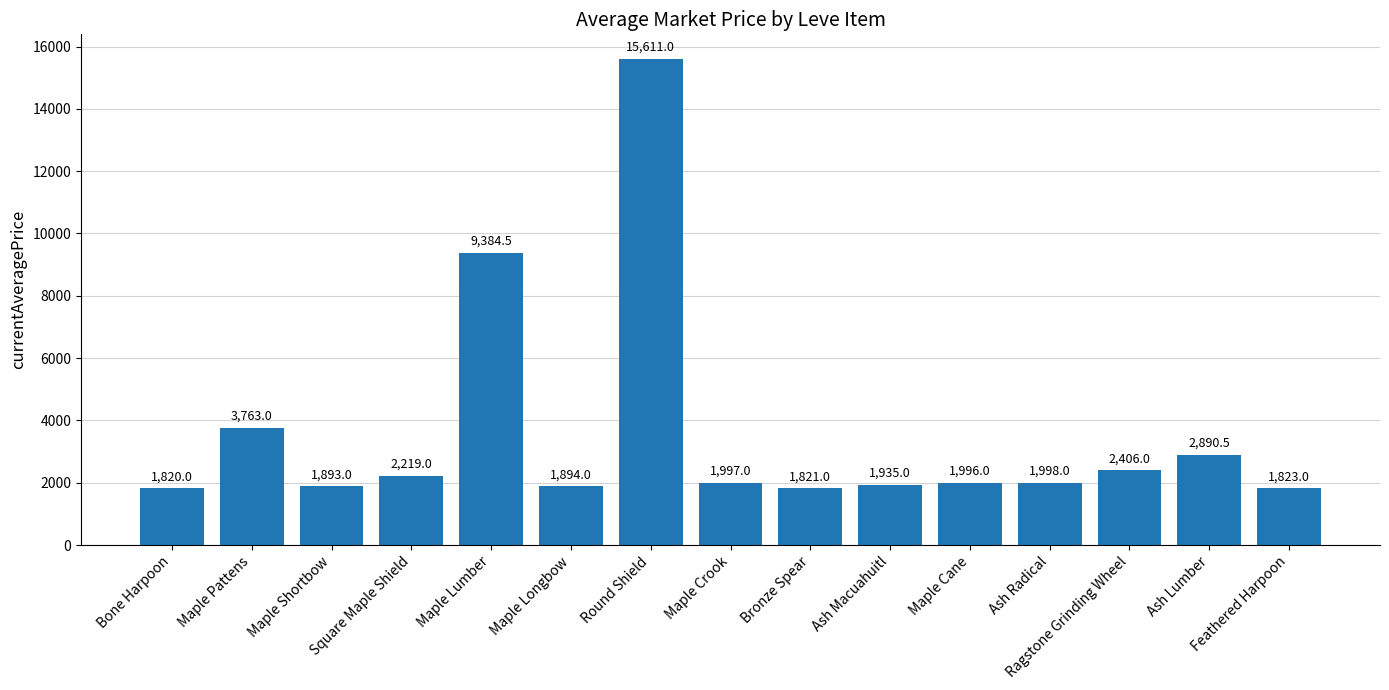

Rank the categories by value from highest to lowest.

Round Shield, Maple Lumber, Maple Pattens, Ash Lumber, Ragstone Grinding Wheel, Square Maple Shield, Ash Radical, Maple Crook, Maple Cane, Ash Macuahuitl, Maple Longbow, Maple Shortbow, Feathered Harpoon, Bronze Spear, Bone Harpoon